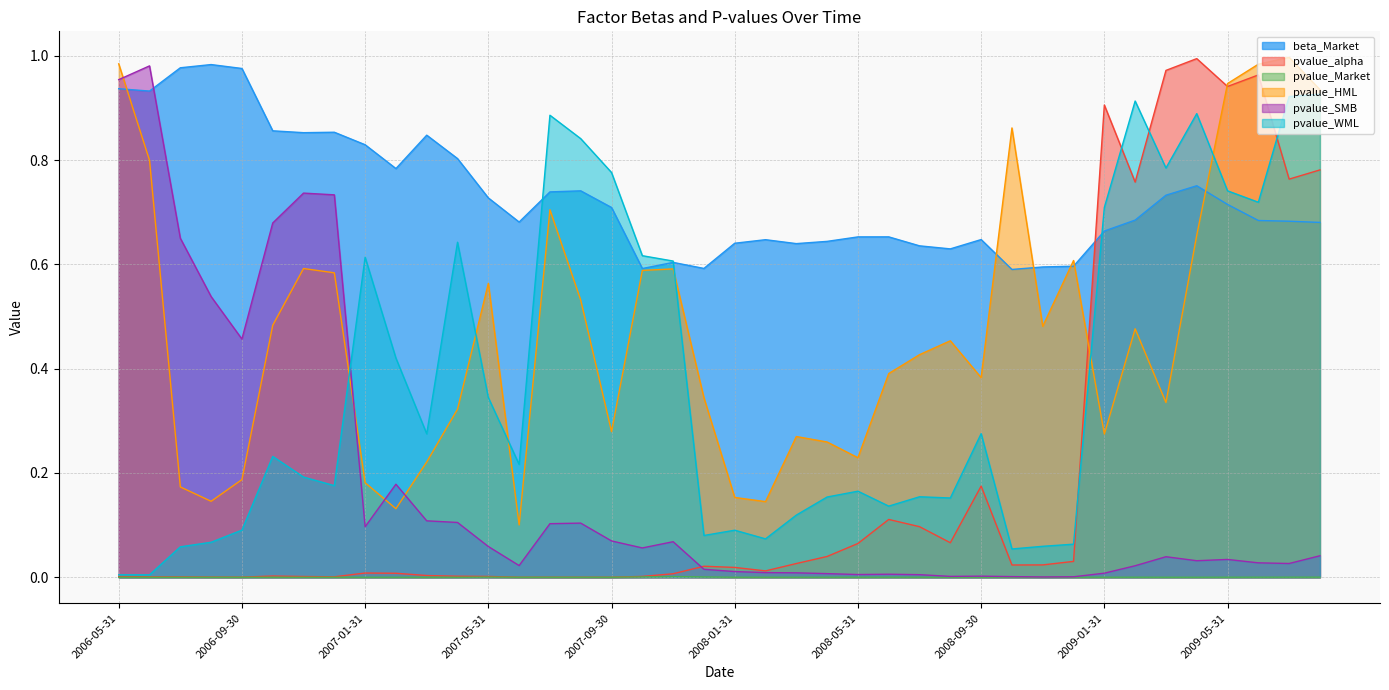

How many data points does each series have?

40